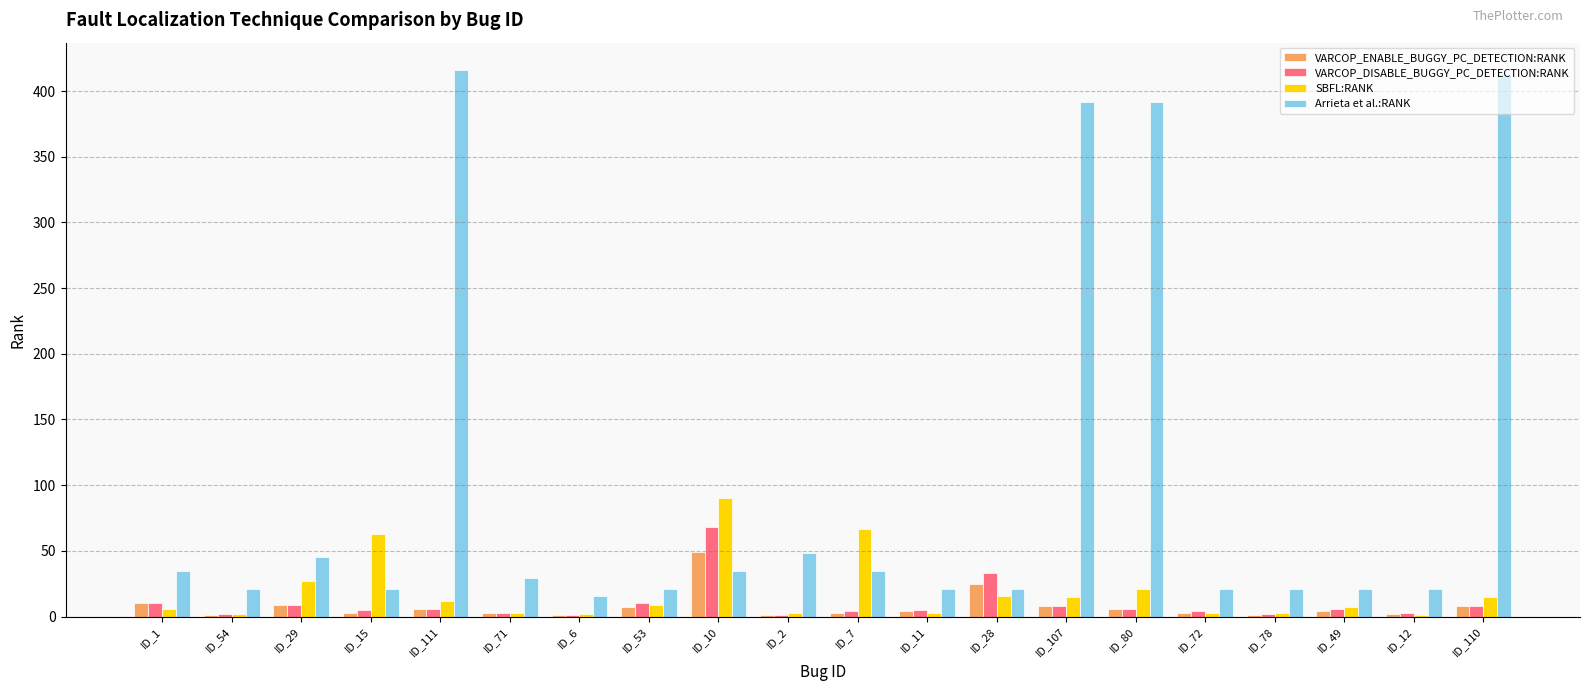

The VARCOP_DISABLE_BUGGY_PC_DETECTION:RANK series shows 10 at ID_53. True or false?

True